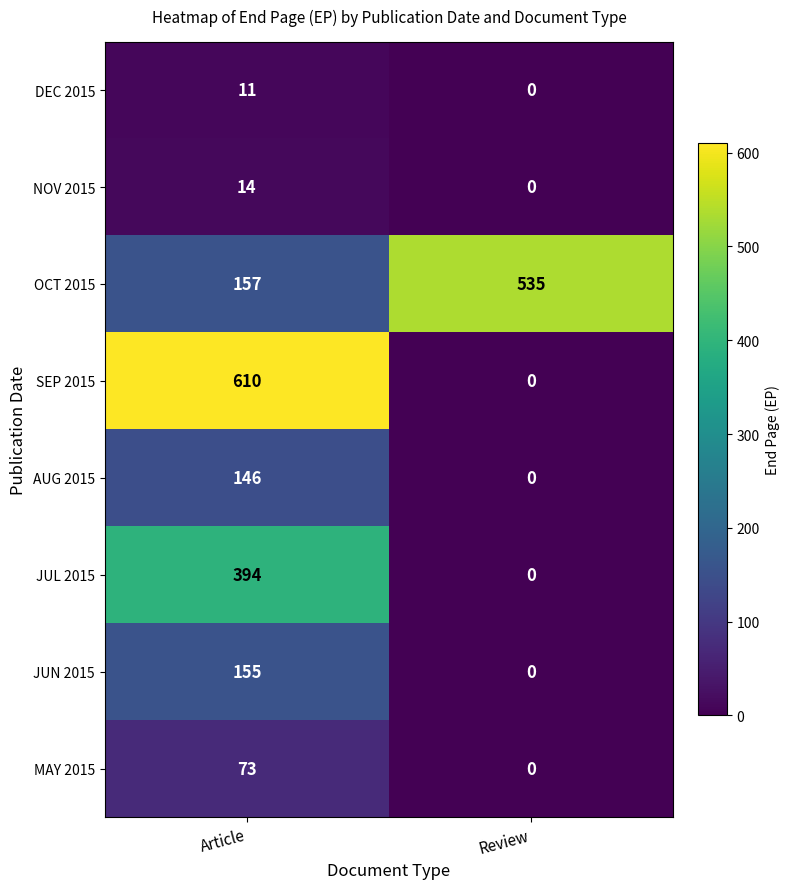

Which series changed the most between Article and Review?

SEP 2015